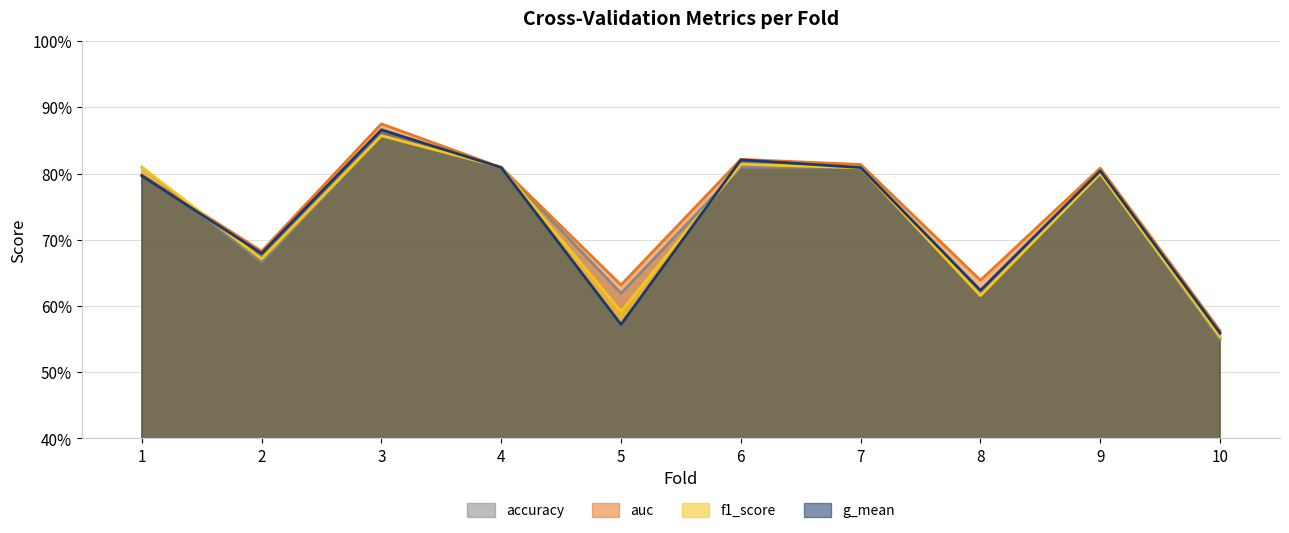

Rank the categories by g_mean value from lowest to highest.

10, 5, 8, 2, 1, 9, 7, 4, 6, 3